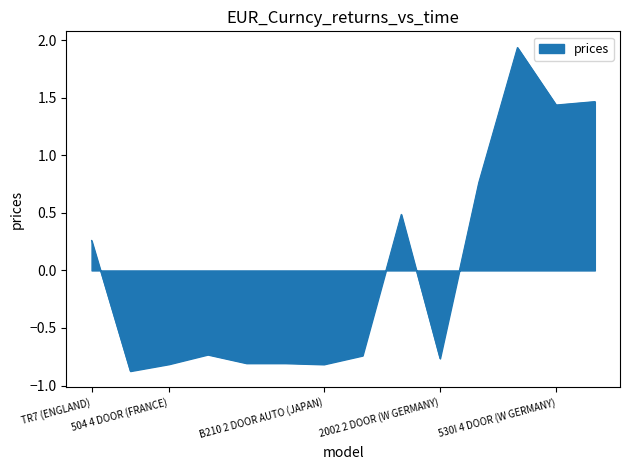

What is the minimum value shown in the chart?

-0.9